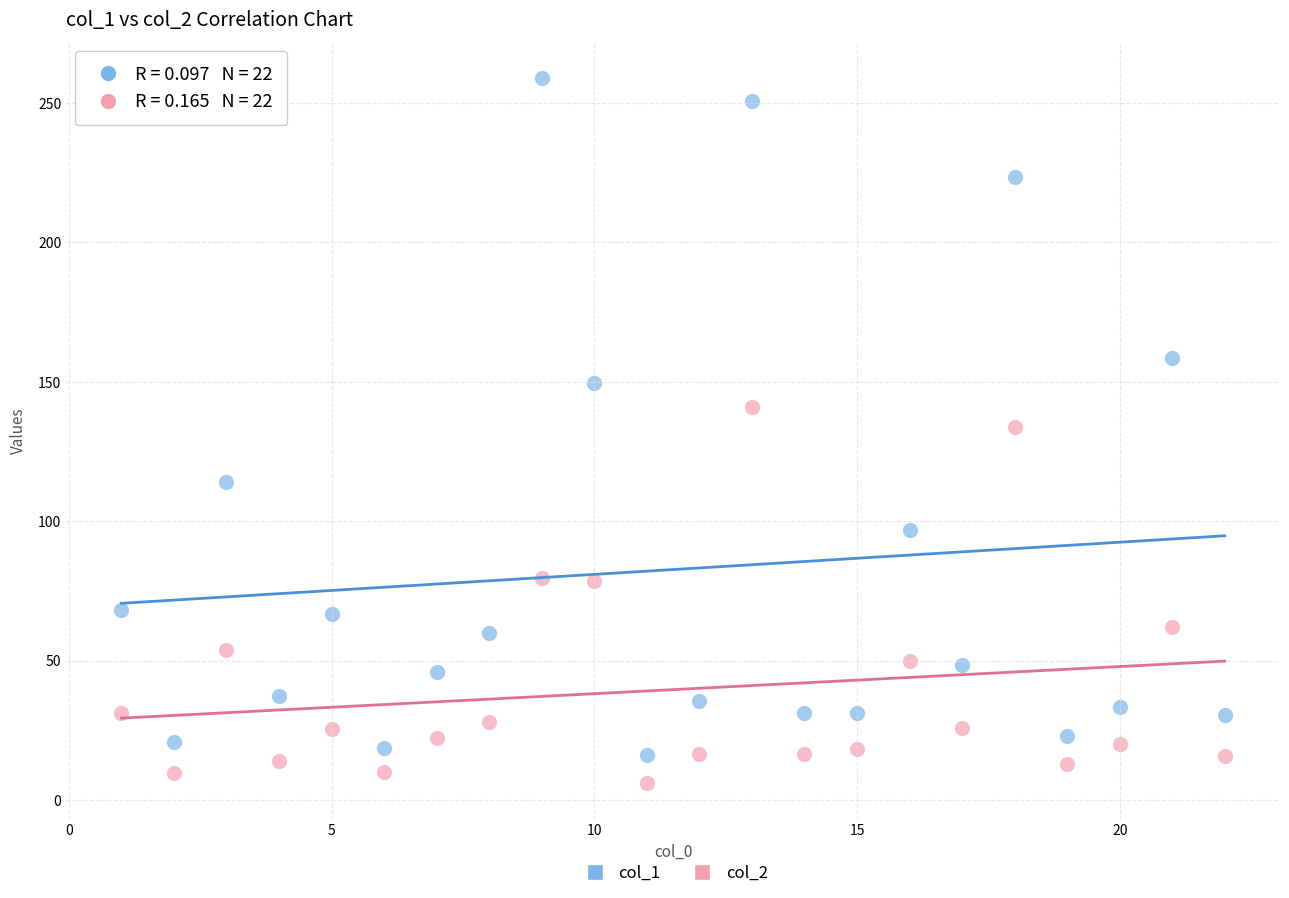

Which series reaches the minimum Y coordinate?

col_2